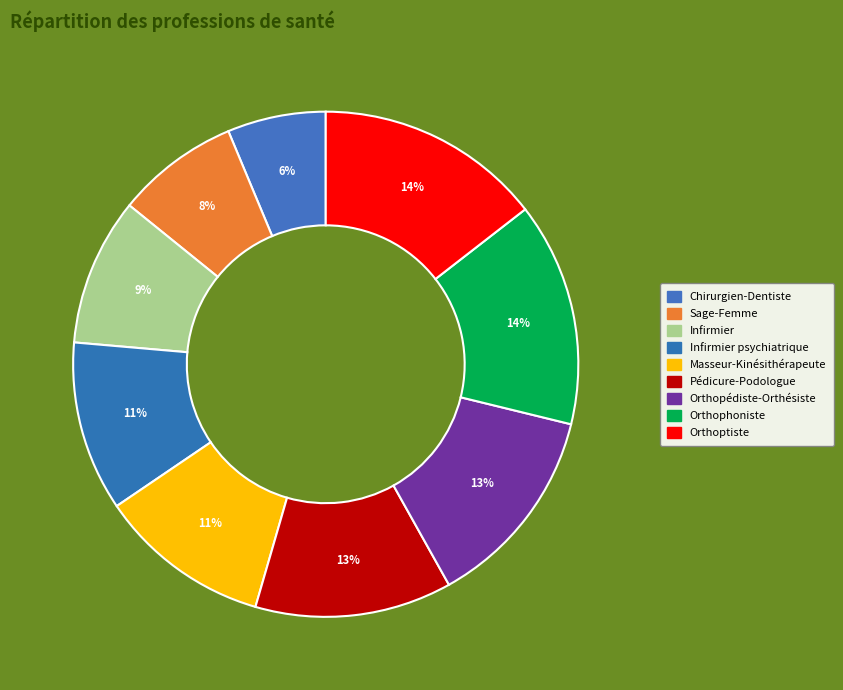

How many segments does this pie chart have?

9